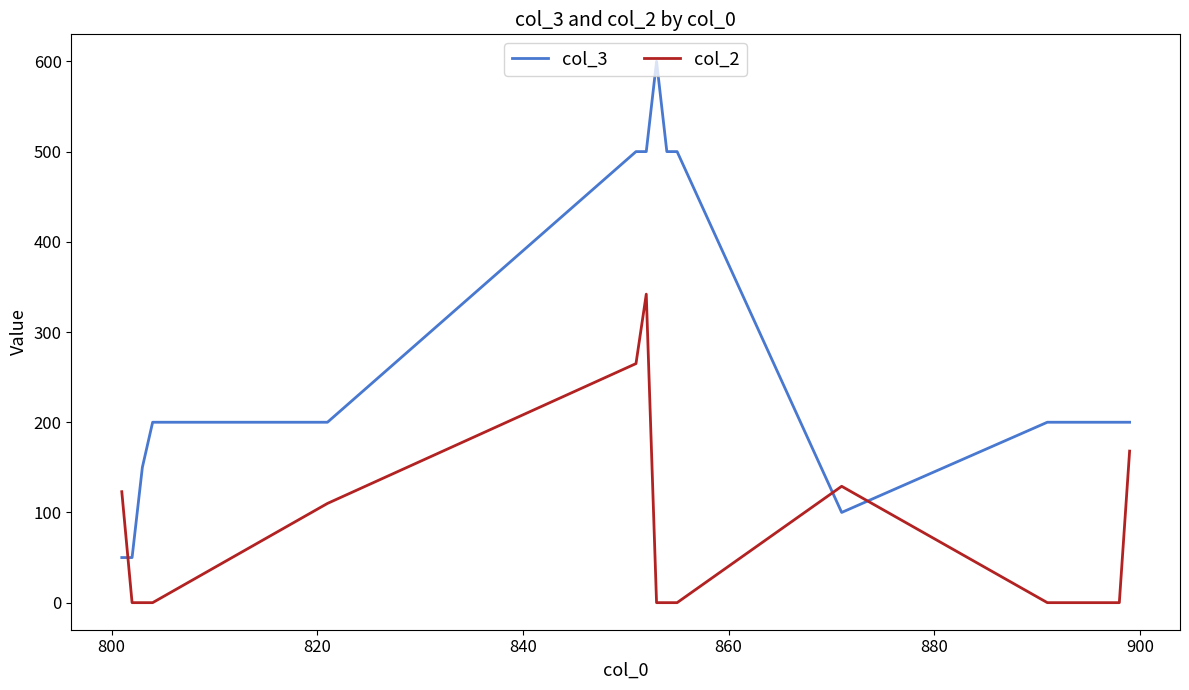

What is the maximum value shown in the chart?

600